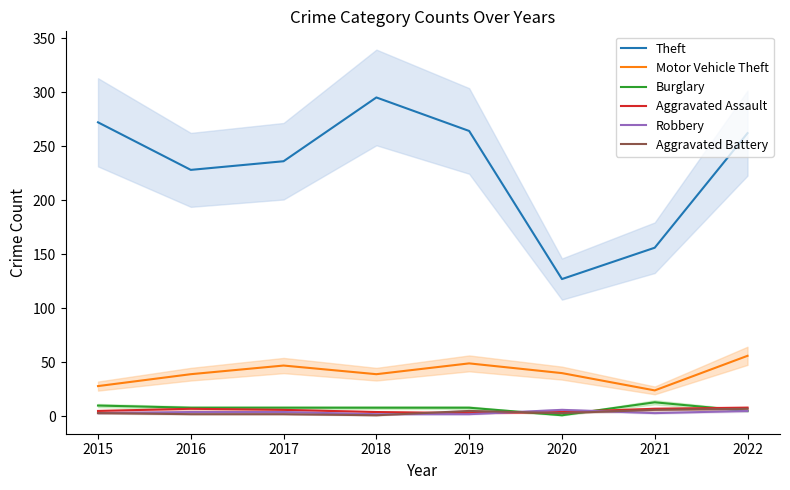

How many distinct data groups are displayed?

6